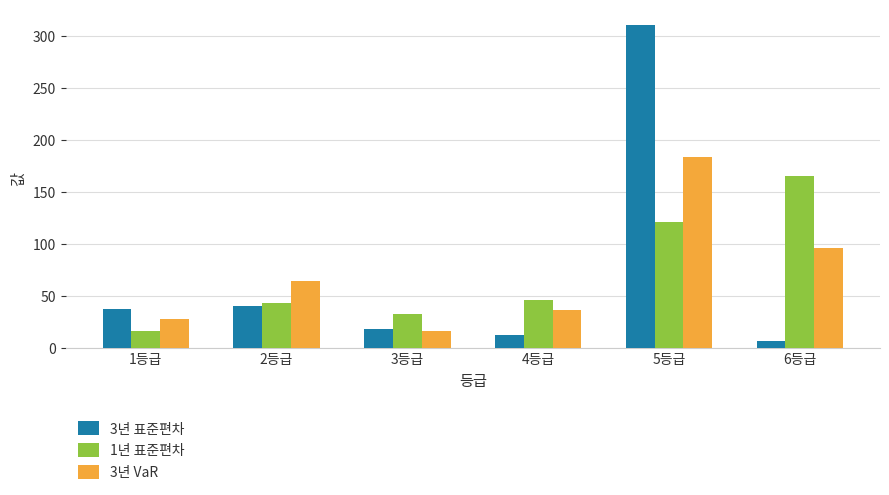

The 3년 표준편차 series shows 12 at 4등급. True or false?

True